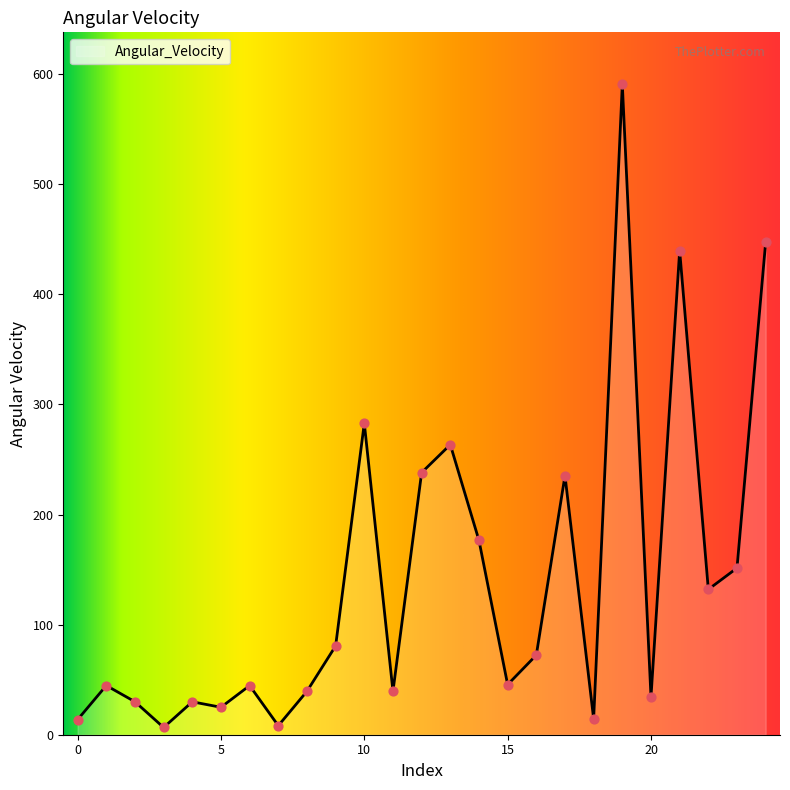

What is the difference between the maximum and minimum values?

584.2